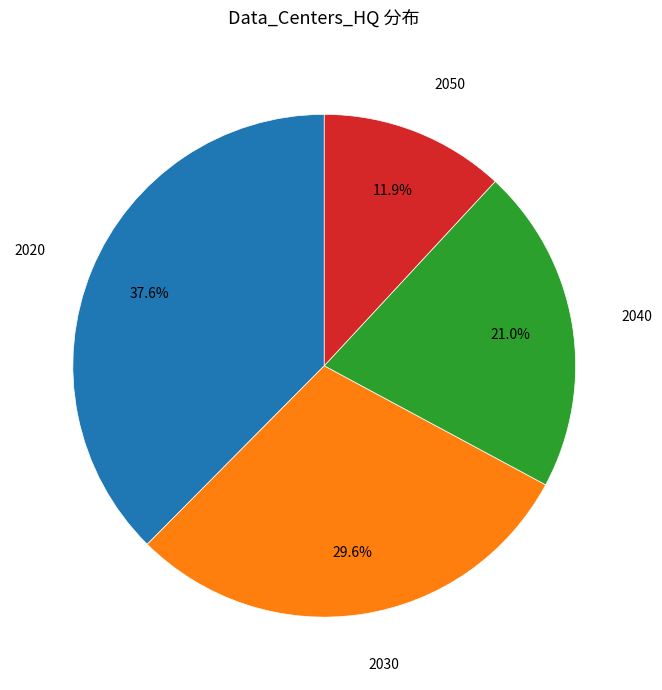

Does any single category account for the majority?

No